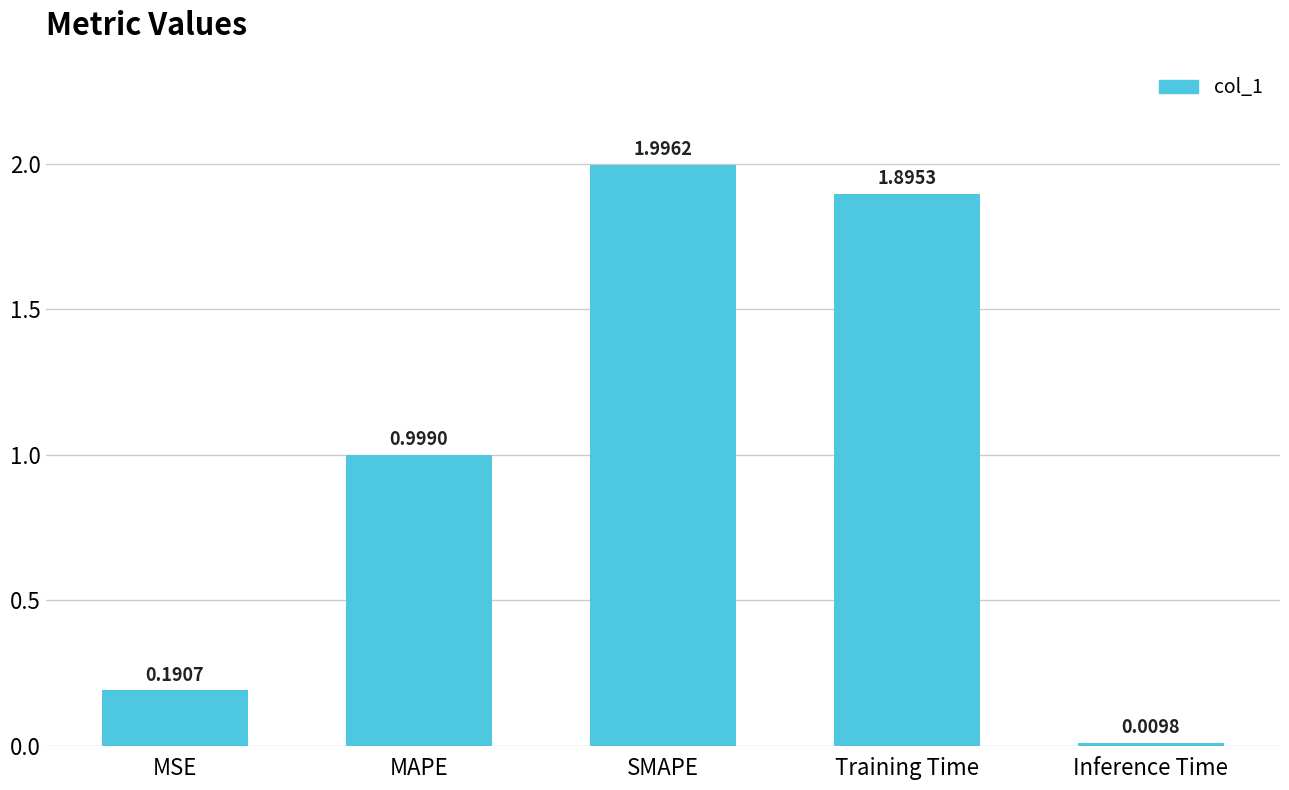

Are the bars grouped side by side (vs. stacked)?

No